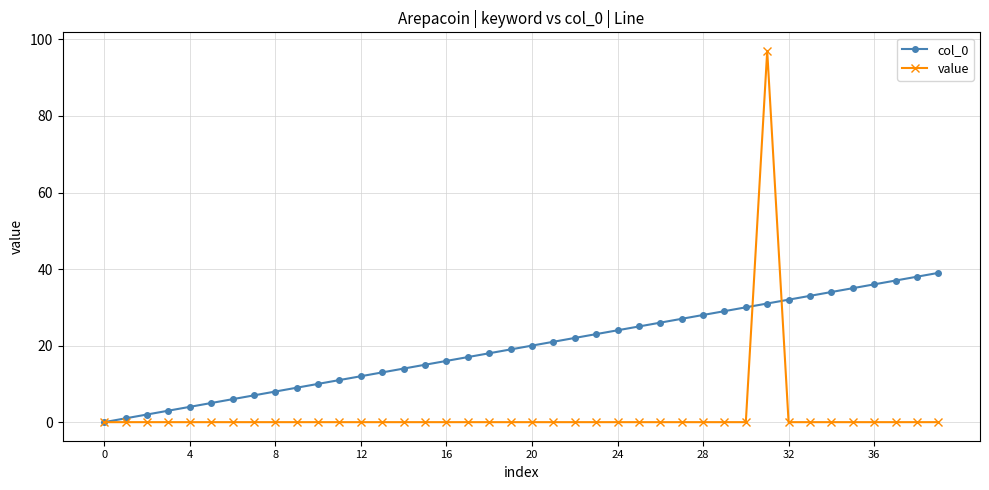

How many series are shown in this chart?

2